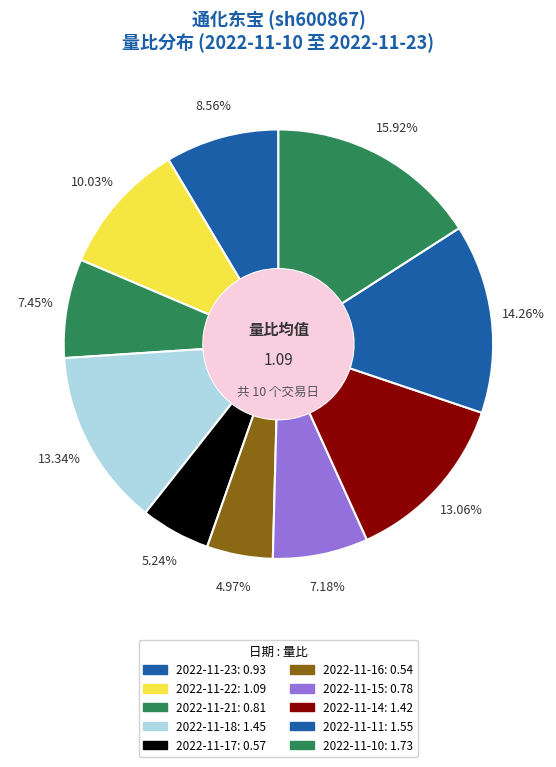

To the nearest percent, what is the average slice percentage?

10%